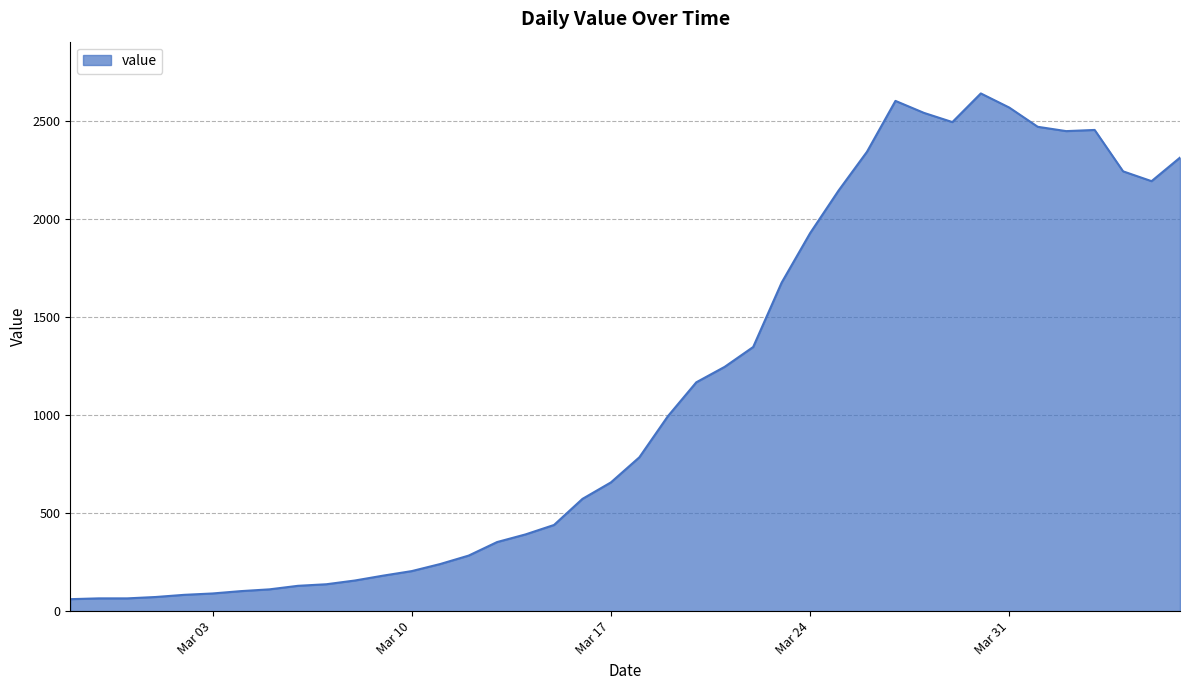

What is the maximum value shown in the chart?

2638